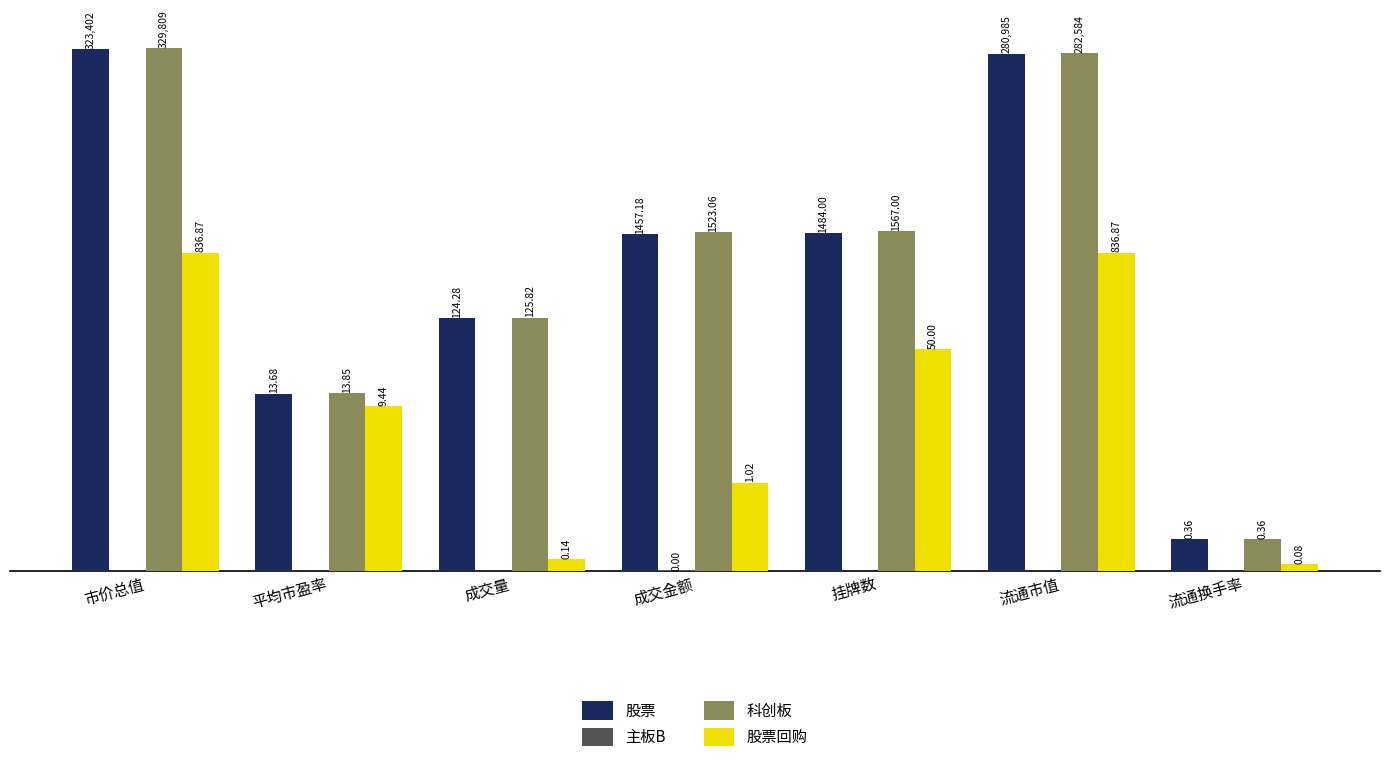

What is the highest value of the 股票回购 series?

836.9